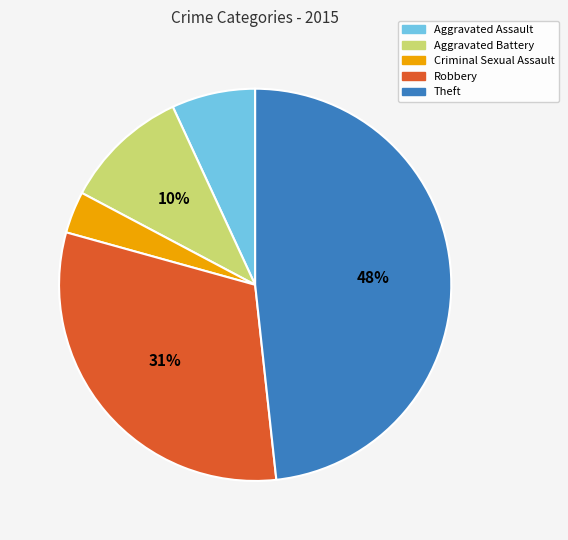

Does any single category account for the majority?

No